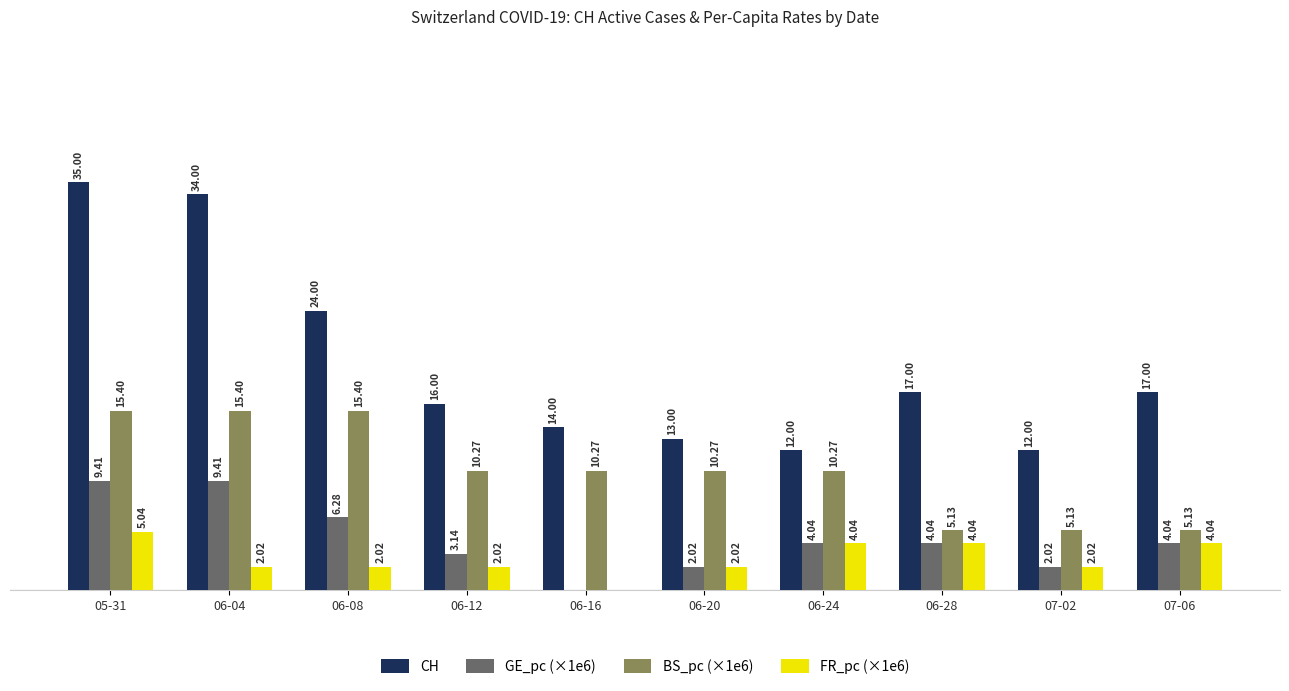

Which series changed the most between 05-31 and 06-04?

FR_pc (×1e6)